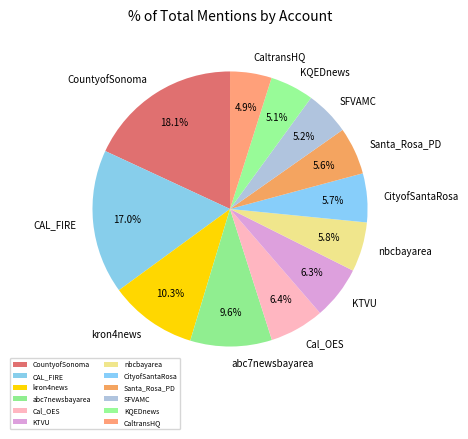

What is the ratio of the value at SFVAMC to the value at KQEDnews?

1.0